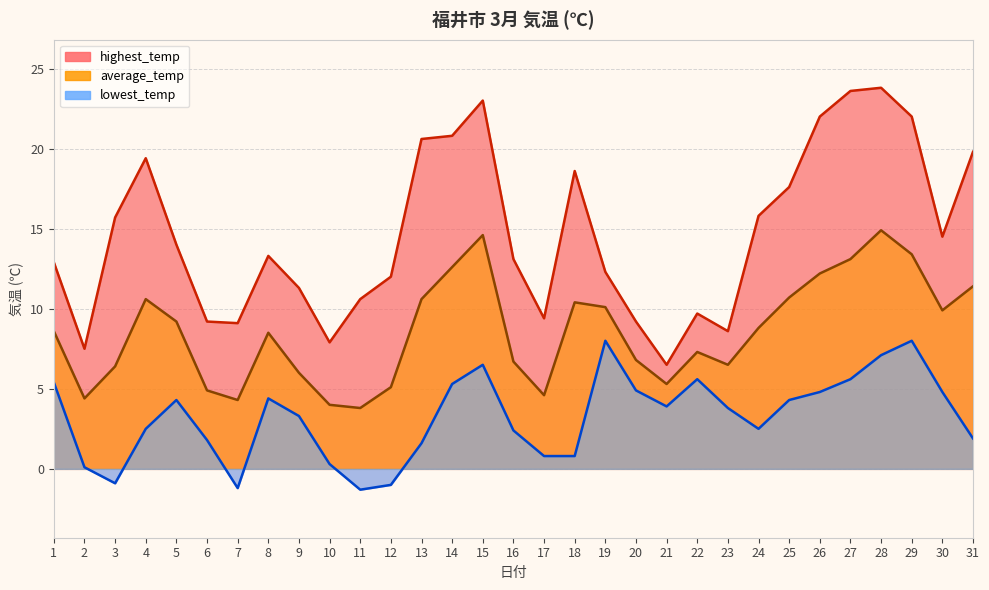

How many positive values does the lowest_temp series have?

27